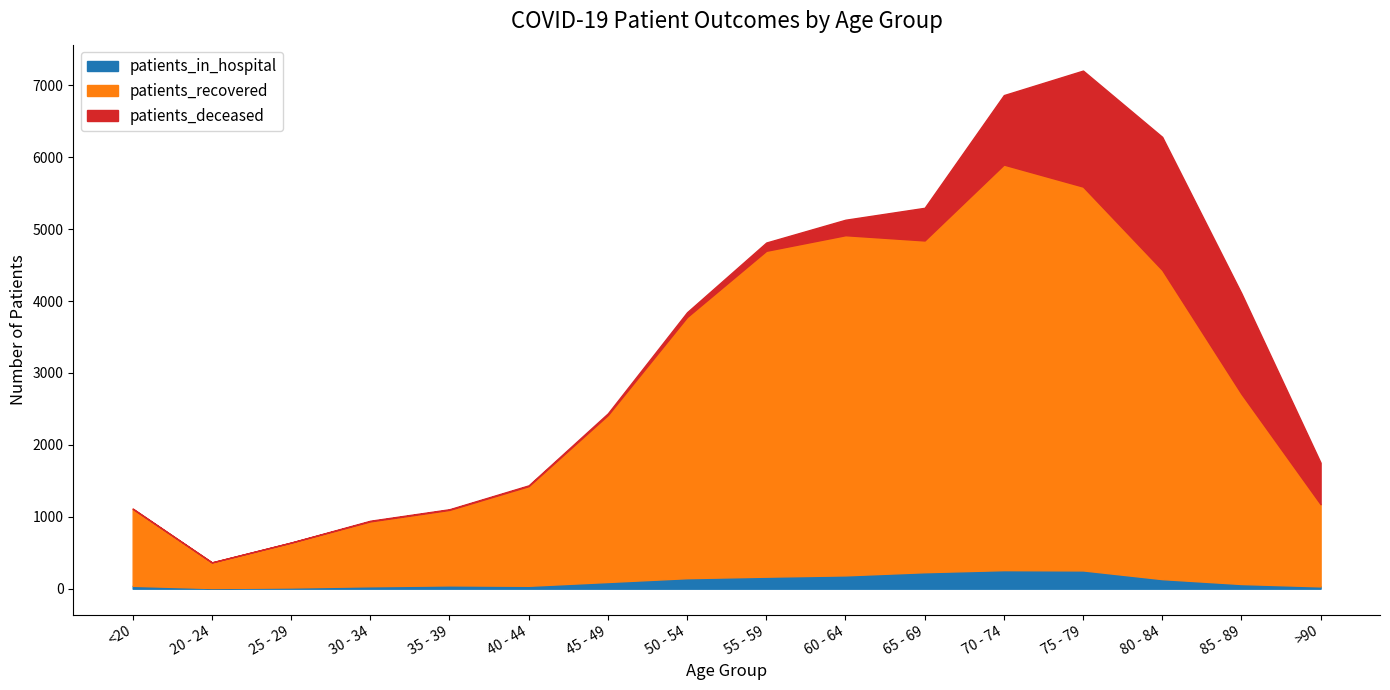

What are all the series names shown in the legend?

patients_in_hospital, patients_recovered, patients_deceased